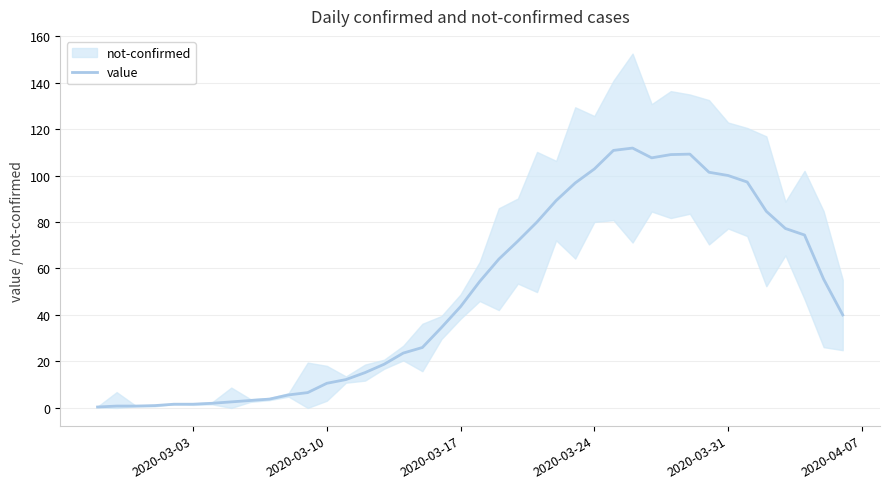

Does the chart have visible grid lines?

Yes